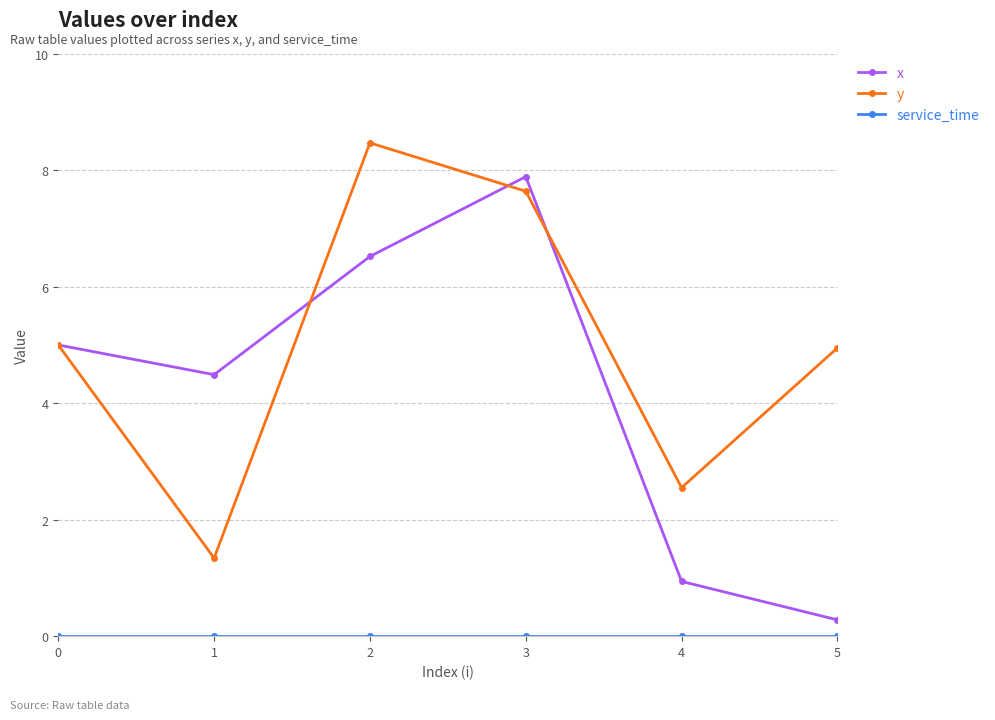

Which category has the lowest value in the x series?

5